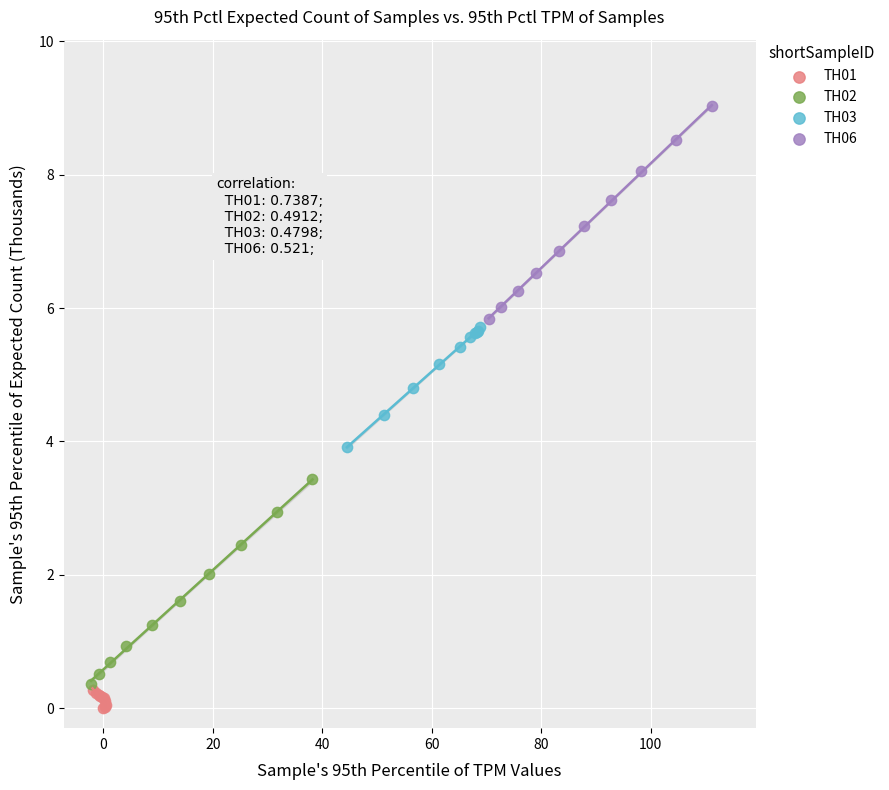

Which series has the largest Y range (max minus min)?

TH06